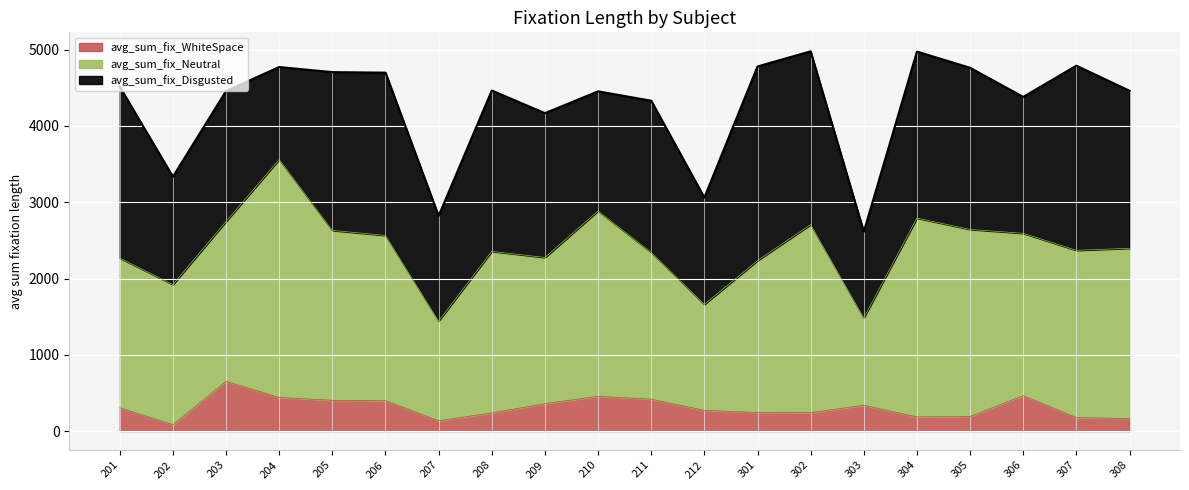

Between which two adjacent categories do avg_sum_fix_Neutral and avg_sum_fix_Disgusted first intersect?

201 and 202